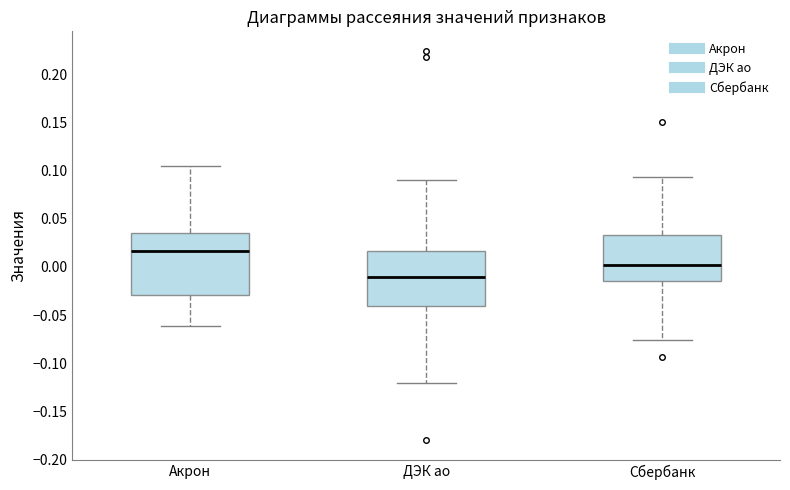

Which box is the tallest, from its lower edge to its upper edge?

Акрон